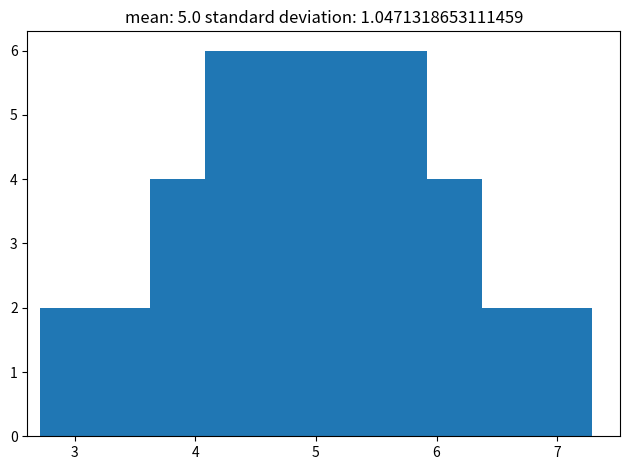

What is the height of the bar covering 6.4 to 6.8 on the x-axis? Neither the bar edges nor the heights are printed on the chart, so give them approximately, as read against the axes.

2